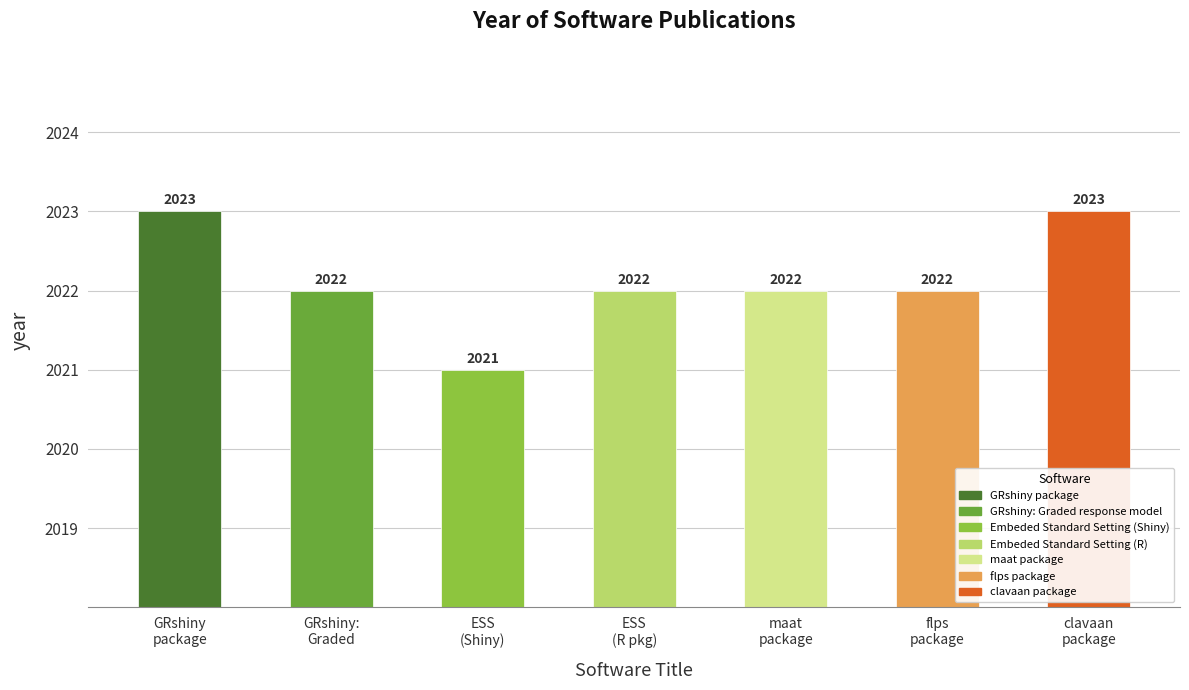

Which category has the highest value across all series?

GRshiny package